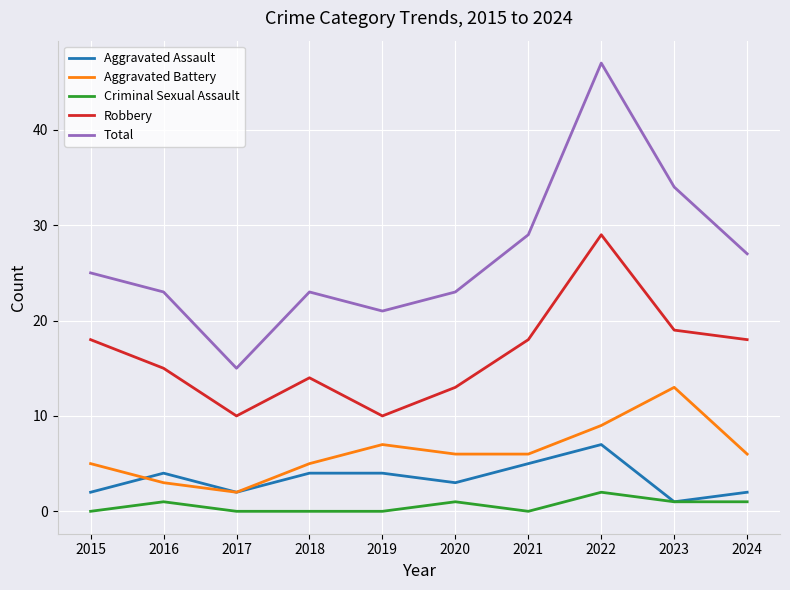

The Criminal Sexual Assault series shows 0 at 2017. True or false?

True